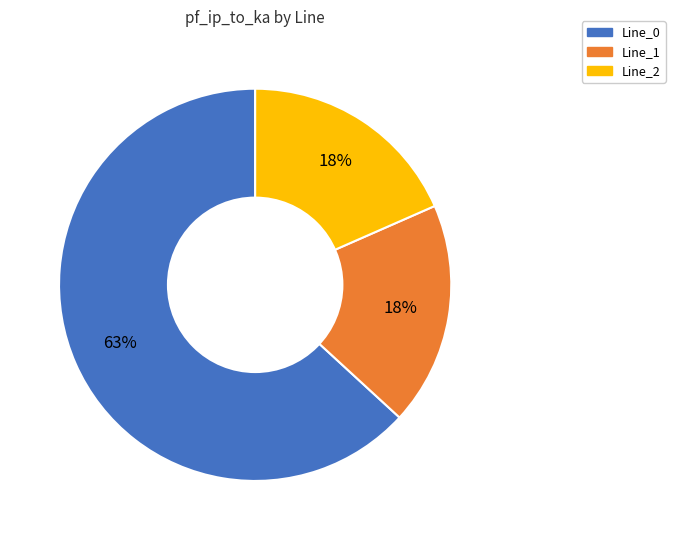

True or false: Line_1 accounts for 18% of the total.

True